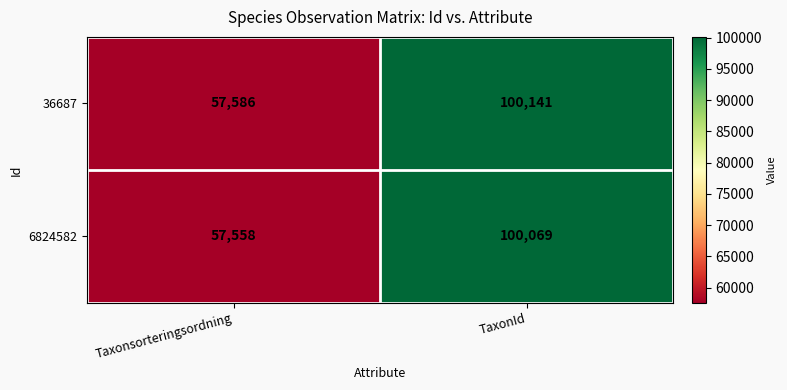

What is the greatest value displayed?

100141